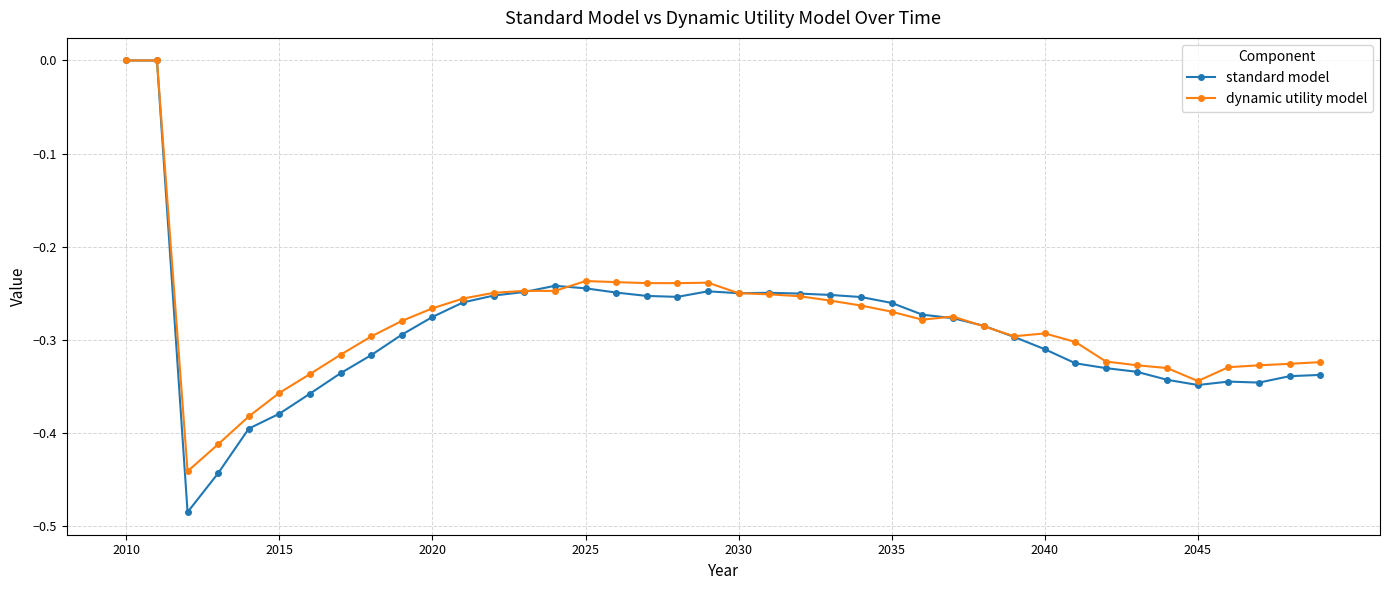

Which series has the largest range (max minus min)?

standard model